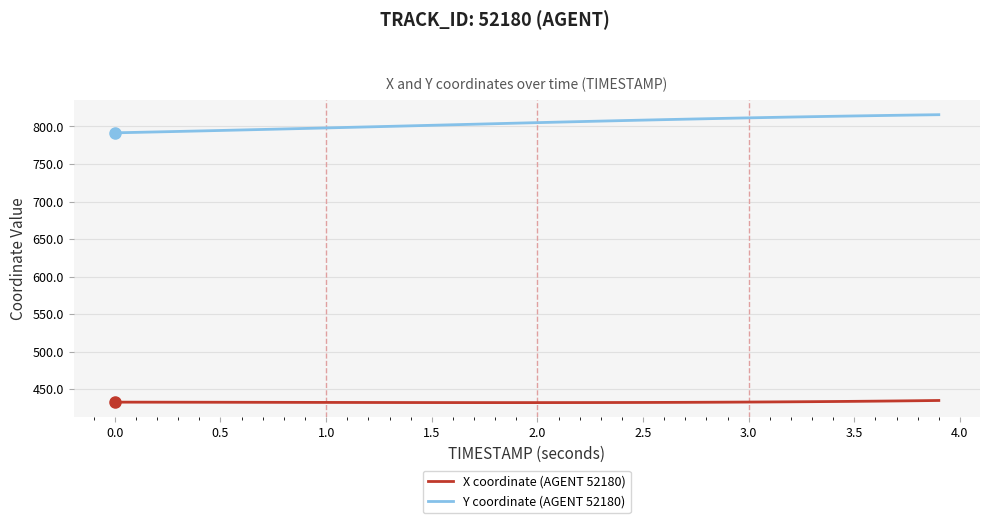

Which series has the largest total across all categories?

Y coordinate (AGENT 52180)